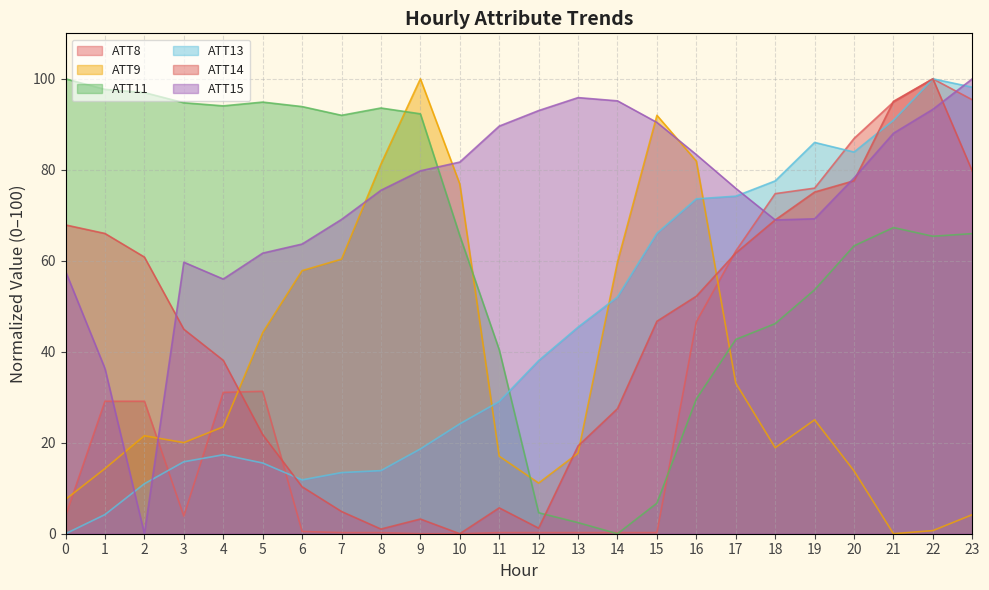

In ATT8, how many points are higher than both neighbors (excluding endpoints)?

2